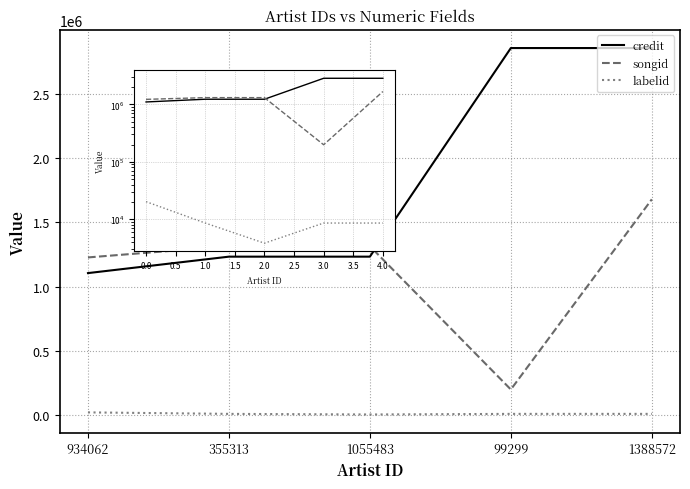

Read the credit value at 355313, to the nearest 50.

1232700